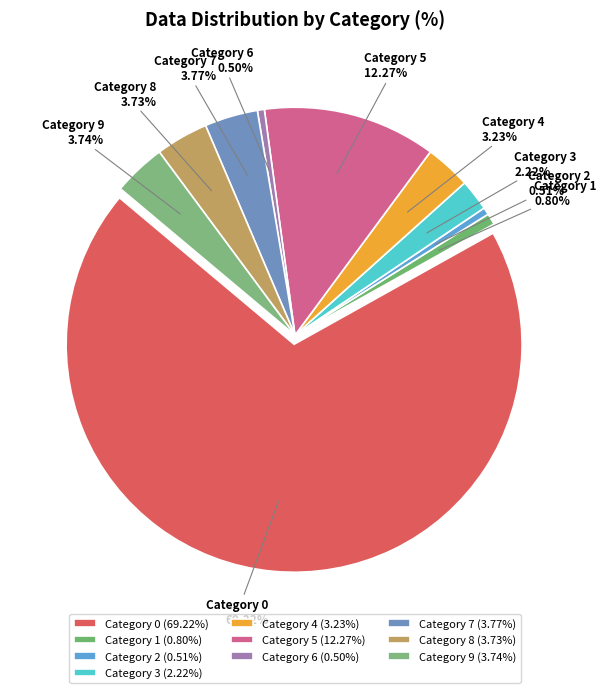

To the nearest percent, what is the average slice percentage?

10%